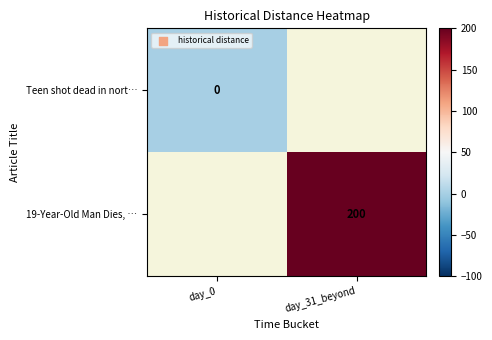

At how many categories does at least one series exceed 77?

1